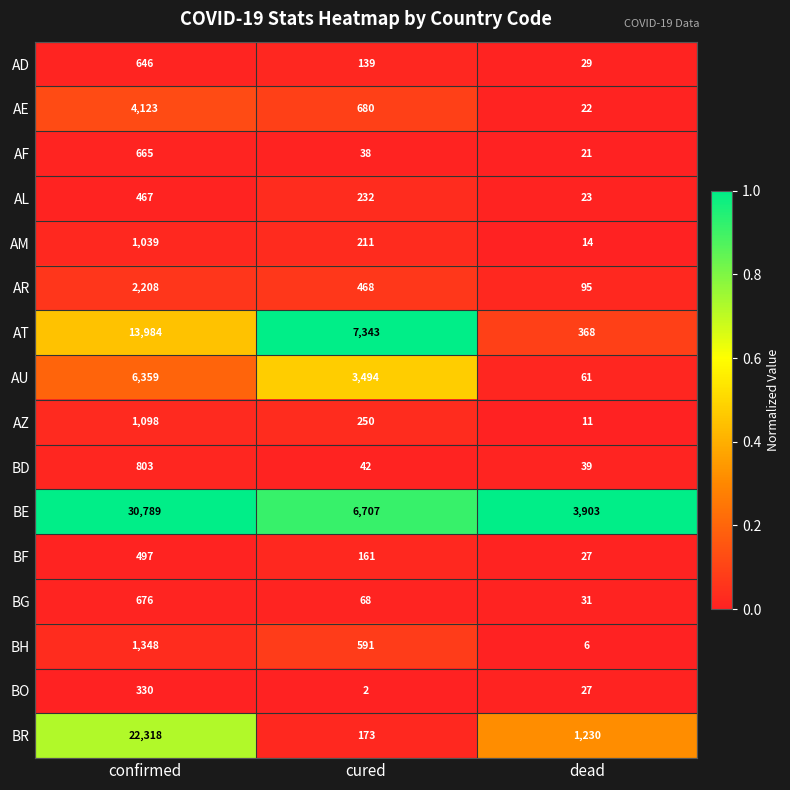

Is it true that AZ equals 1810 at confirmed?

False